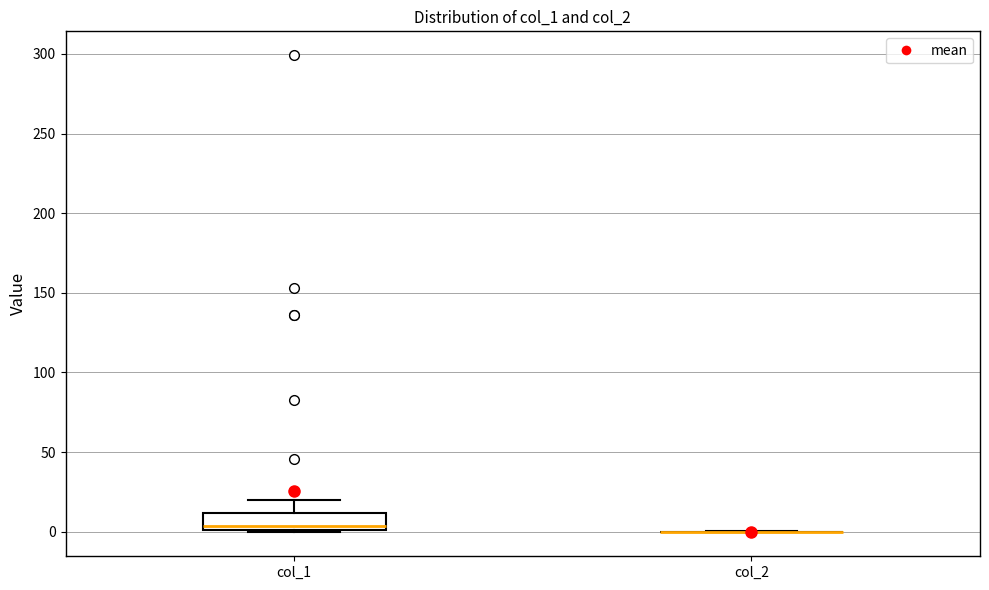

Reading left to right, read every box against the y-axis: the position of its median line, the range the box covers, and the ends of its whiskers. The values are not printed on the chart, so give them approximately, as read against the axis.

col_1: median 5, box 0 to 10, whiskers 0 to 20
col_2: box collapsed to a line at 0, whiskers 0 to 0